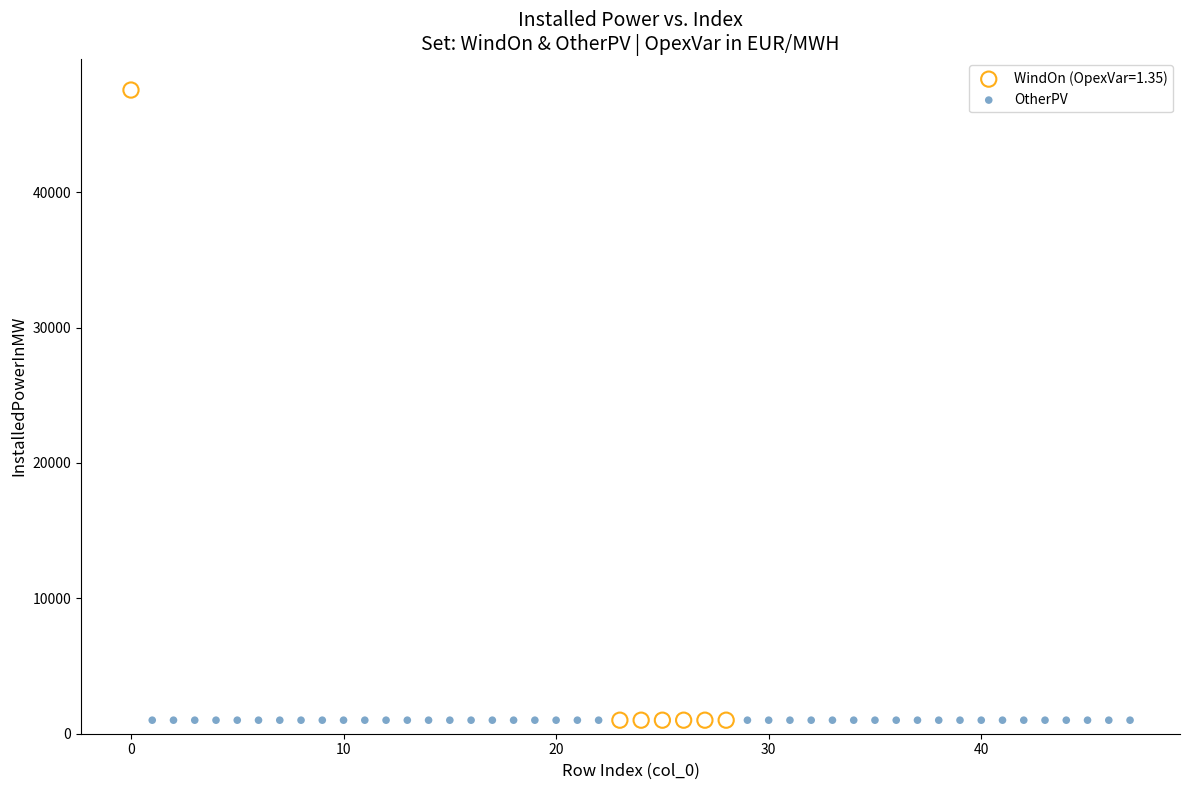

Which series reaches the maximum Y coordinate?

WindOn (OpexVar=1.35)